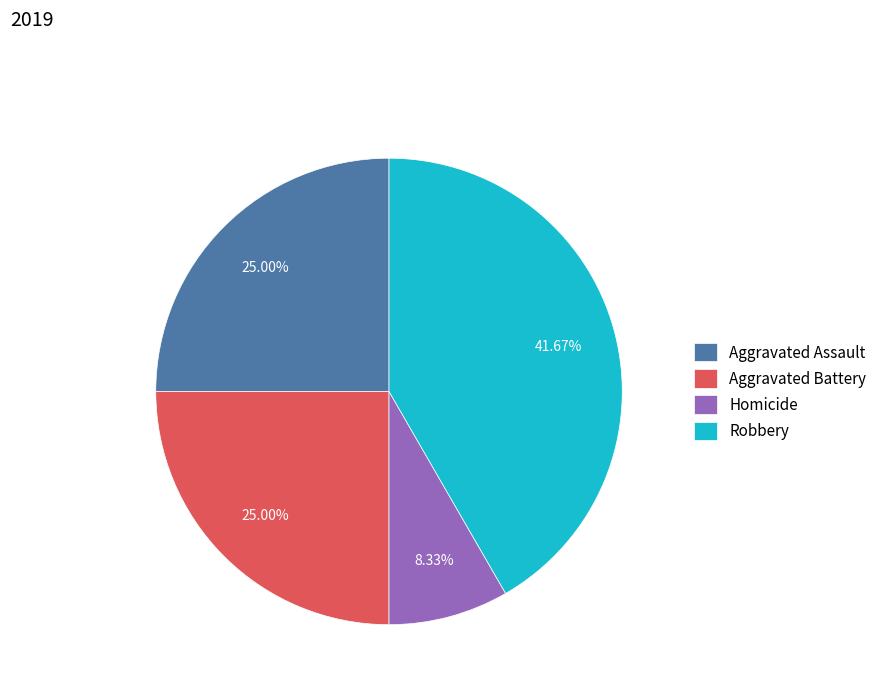

To the nearest percent, what is the difference between the largest and smallest slice percentages?

33%